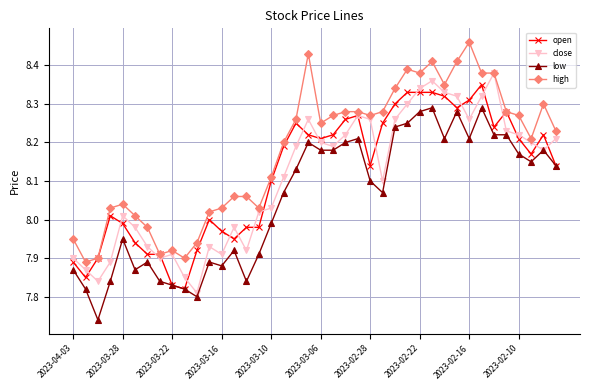

True or false: low and high cross at least once.

False